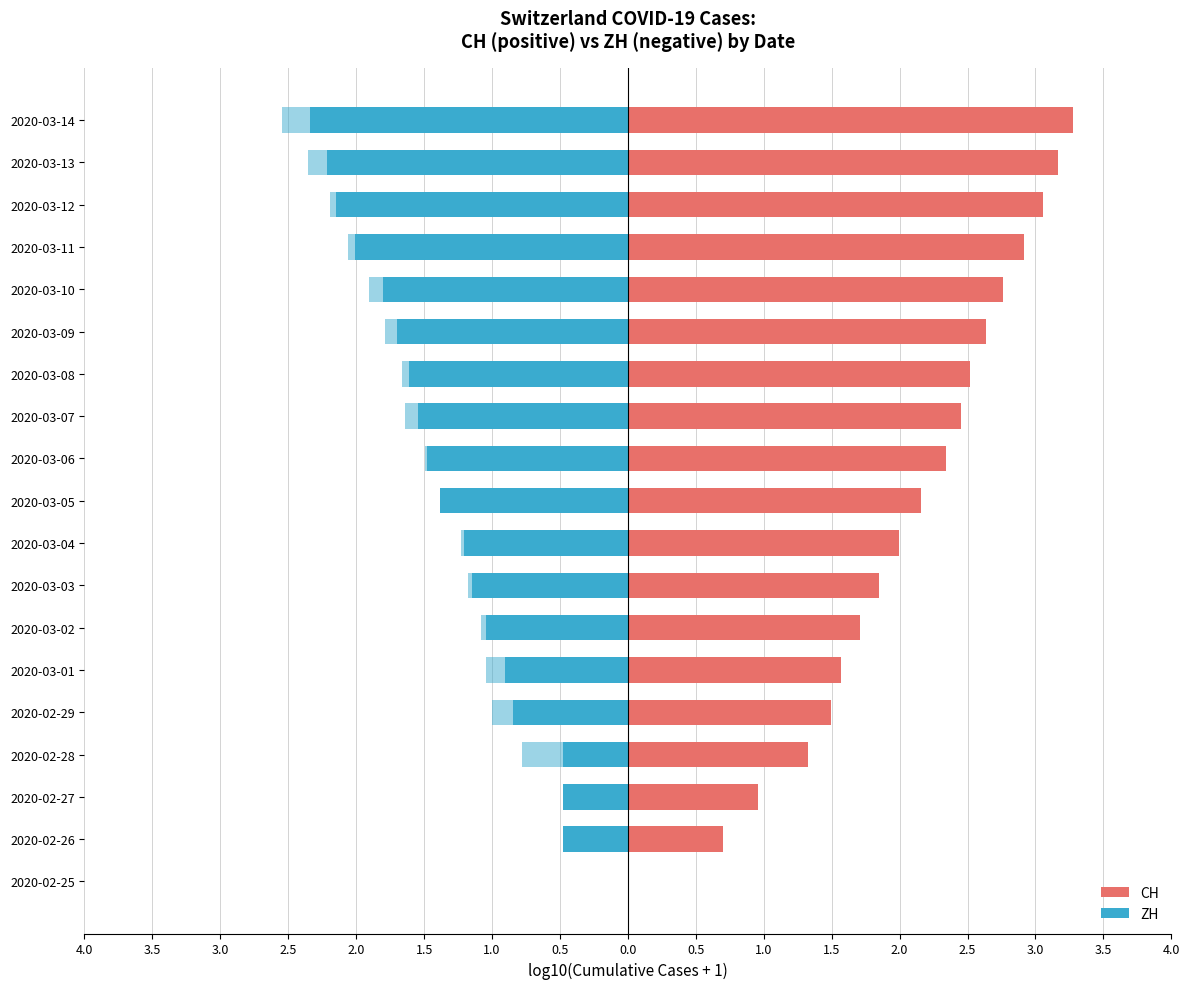

Does the chart contain any negative values?

Yes